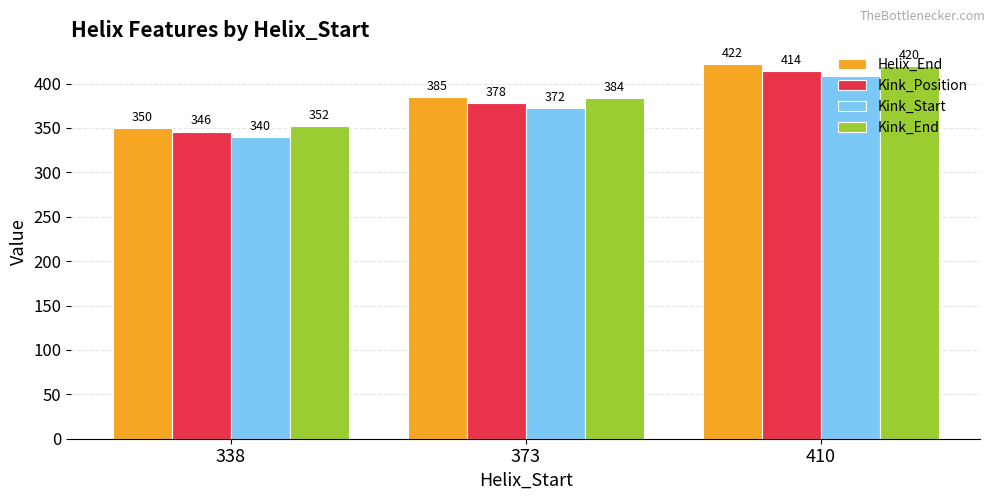

Reading left to right, list all the values displayed in this chart.

Helix_End: 338=350	373=385	410=422
Kink_Position: 338=346	373=378	410=414
Kink_Start: 338=340	373=372	410=408
Kink_End: 338=352	373=384	410=420